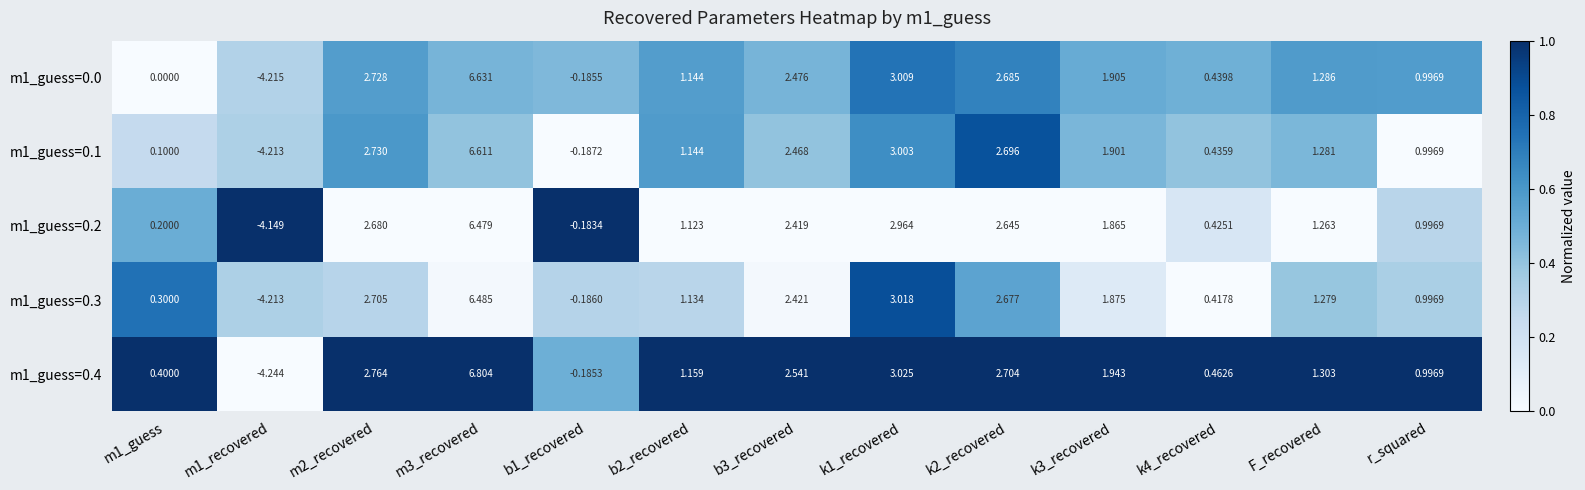

Is the value of m1_guess=0.2 at b3_recovered greater than the value of m1_guess=0.3 at m1_recovered?

Yes